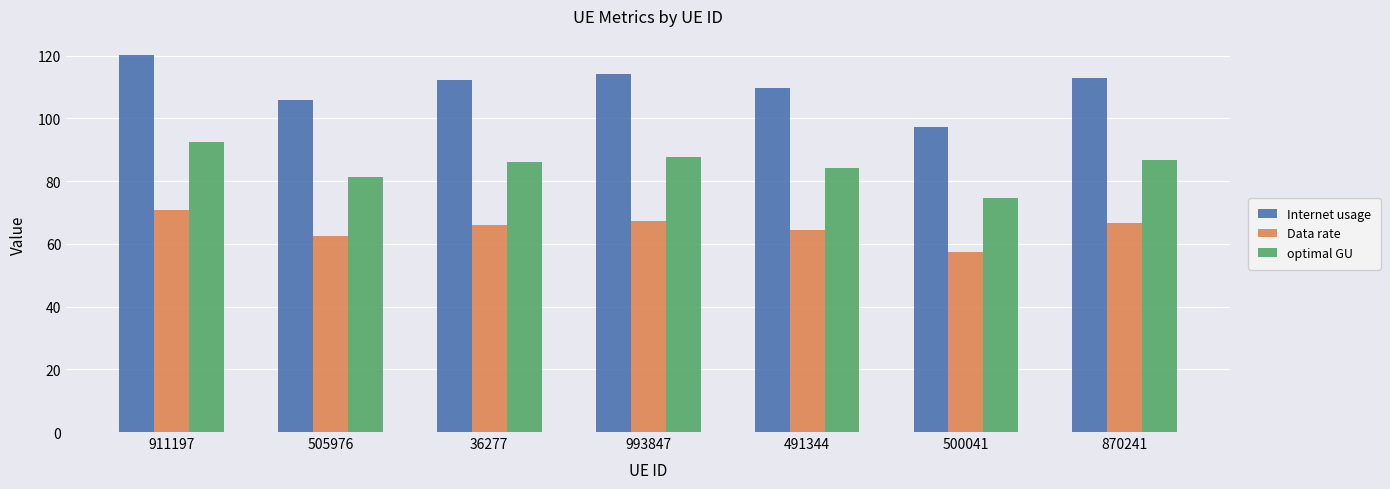

Which series changed the most between 36277 and 500041?

Internet usage